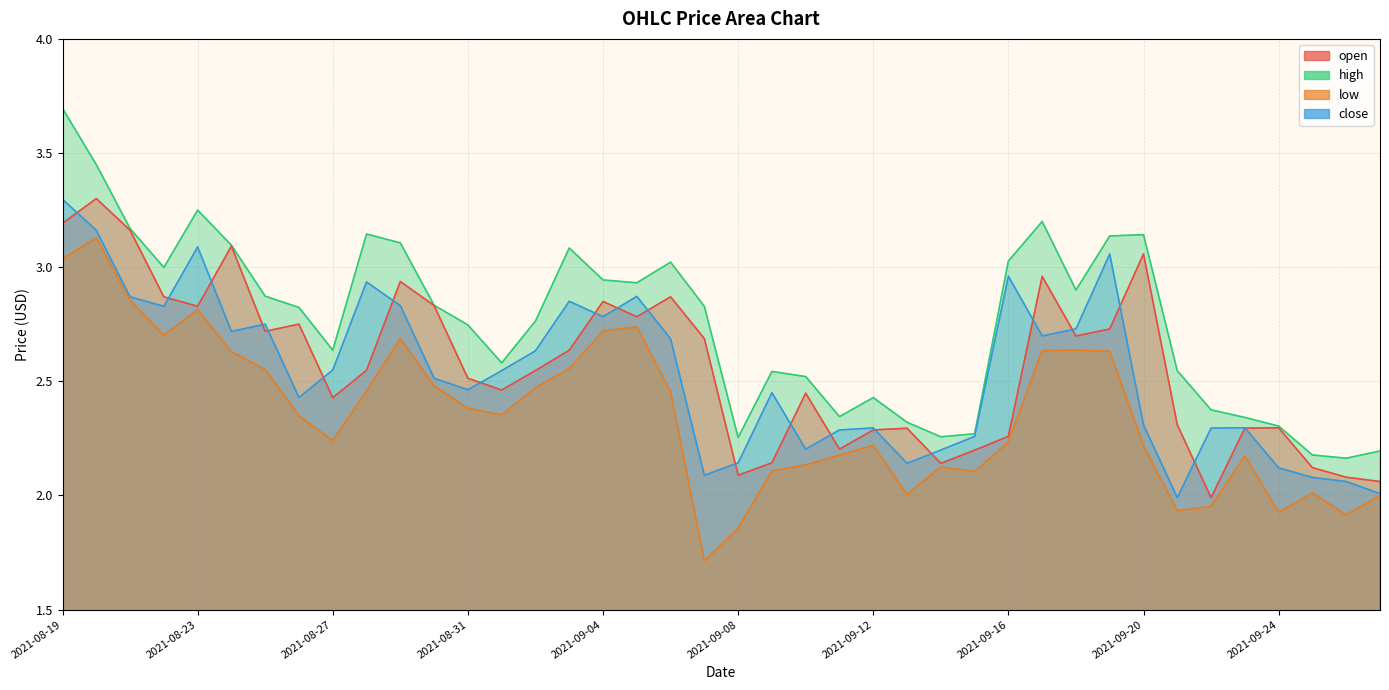

At 2021-09-01, list the series in order from largest to smallest.

high, close, open, low